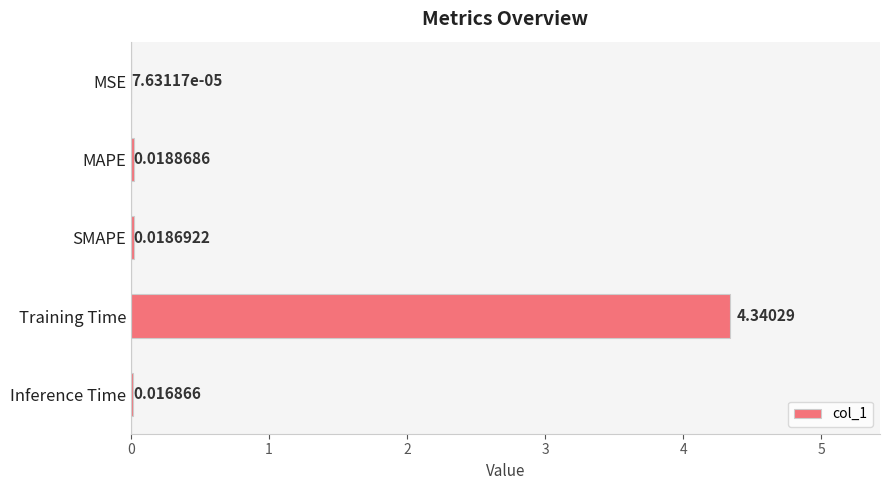

Count the number of data series in this chart.

1